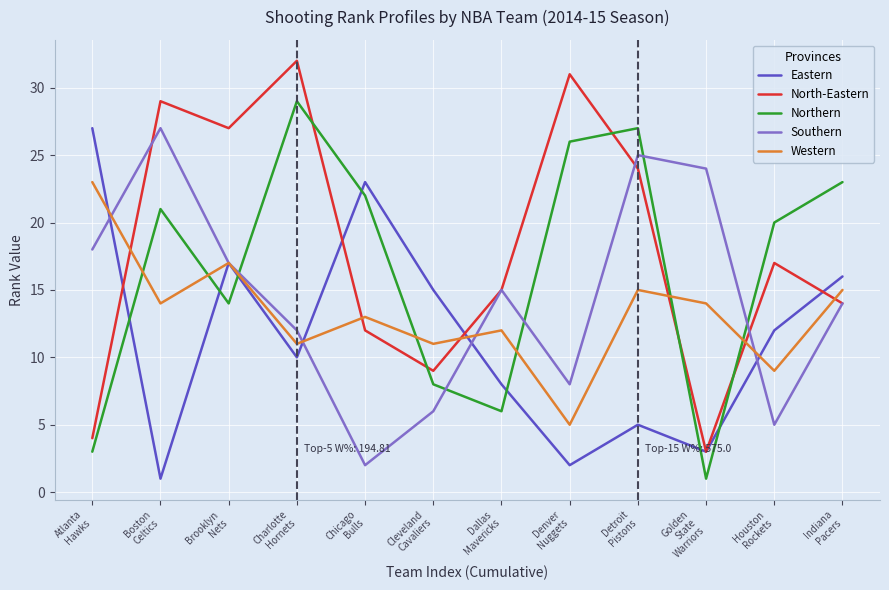

What is the minimum value for Southern?

2